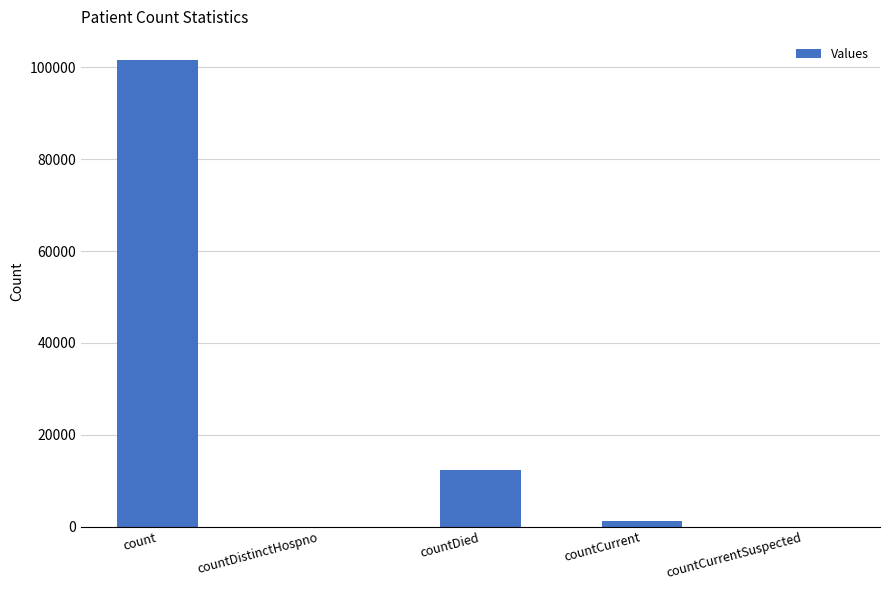

What is the sum of all values?

115113